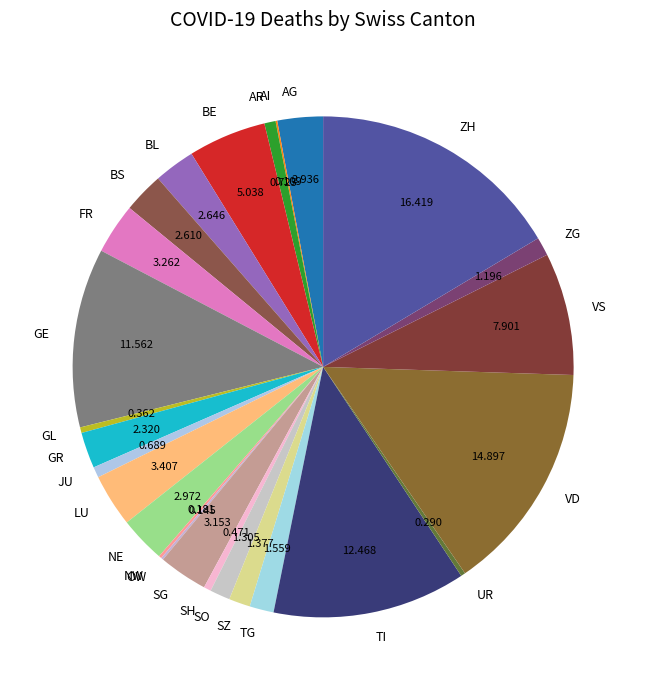

Does ZG represent more than half of the total?

No